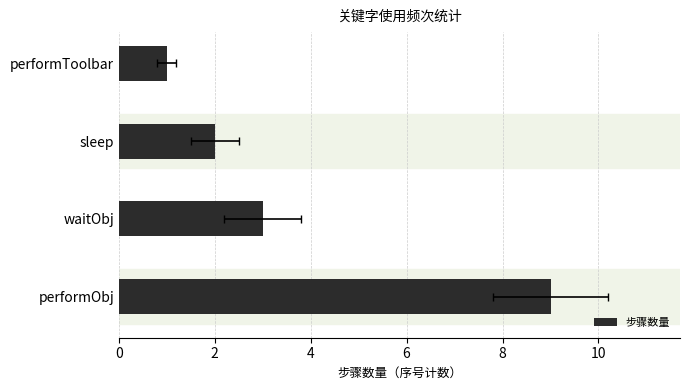

What is the sum of all values?

15